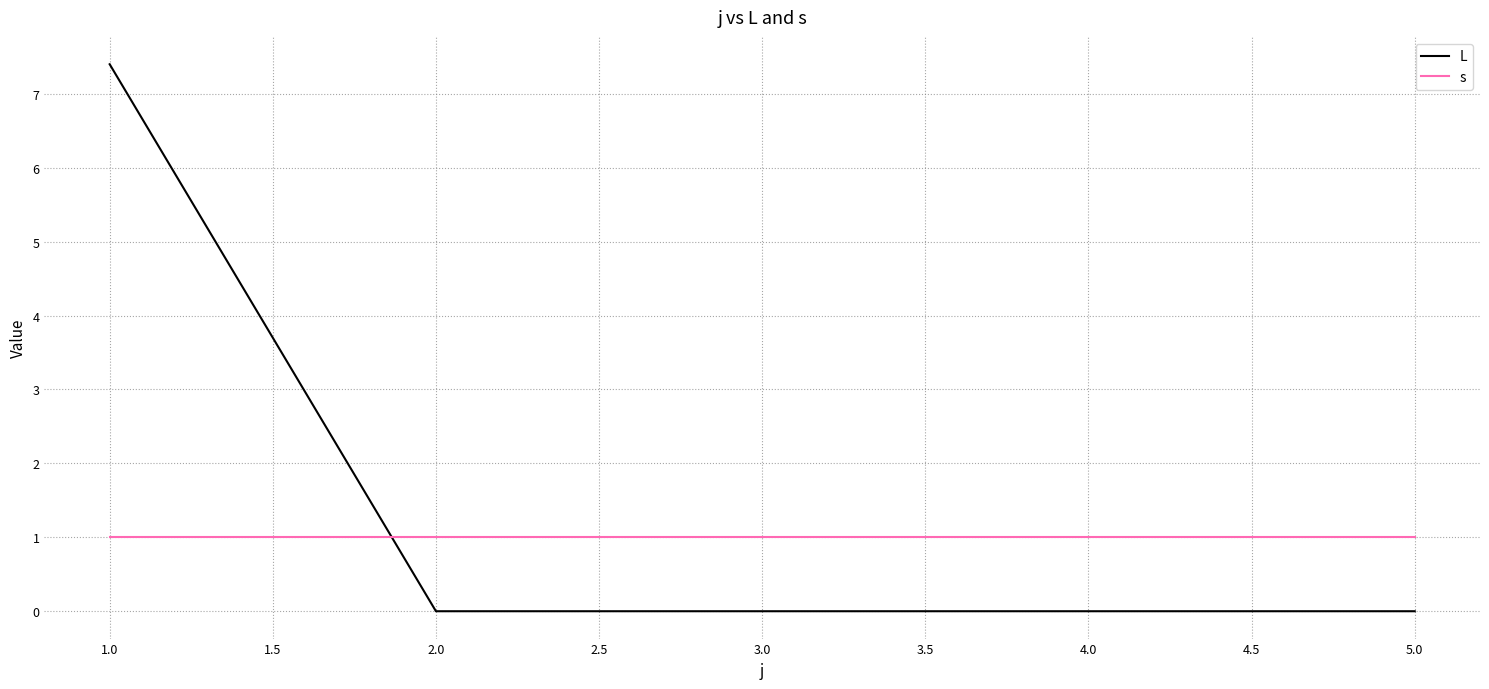

Rank the series by their maximum value, from highest to lowest.

L, s